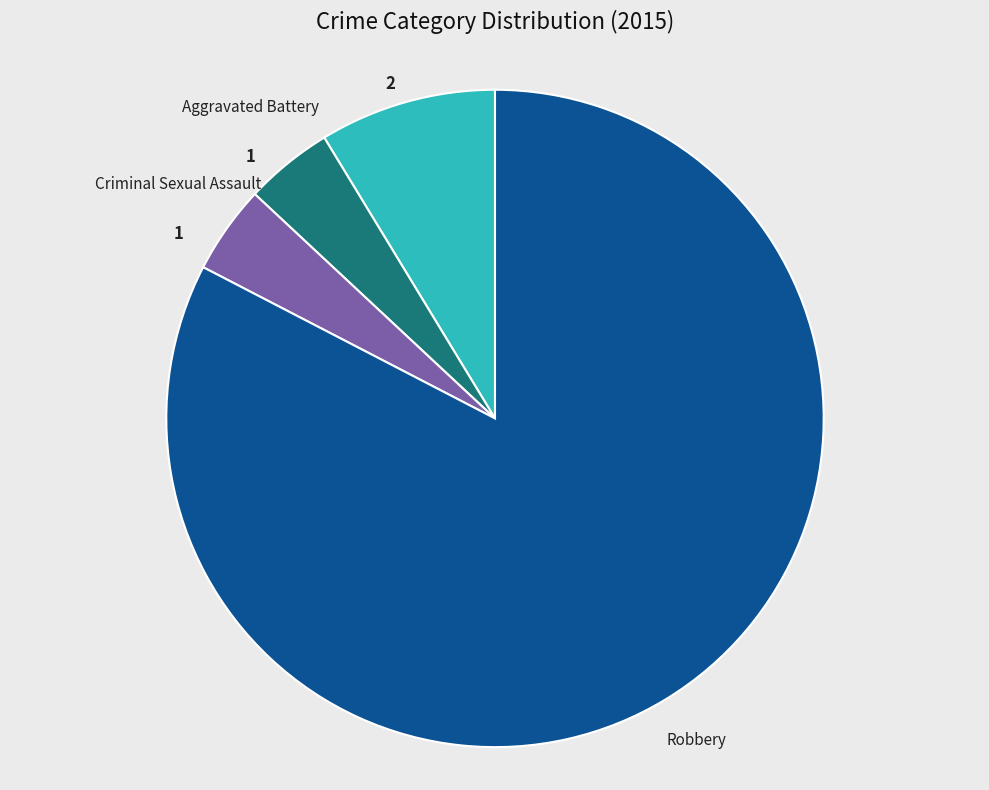

Combined, do Criminal Sexual Assault and Robbery account for over 50%?

Yes